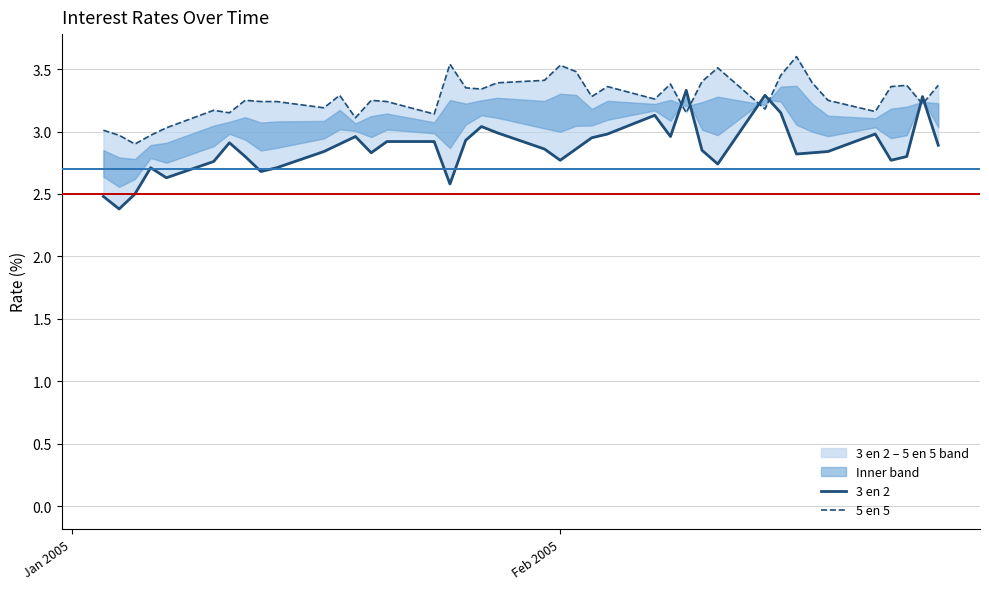

What is the lowest value of the 3 en 2 series?

2.4